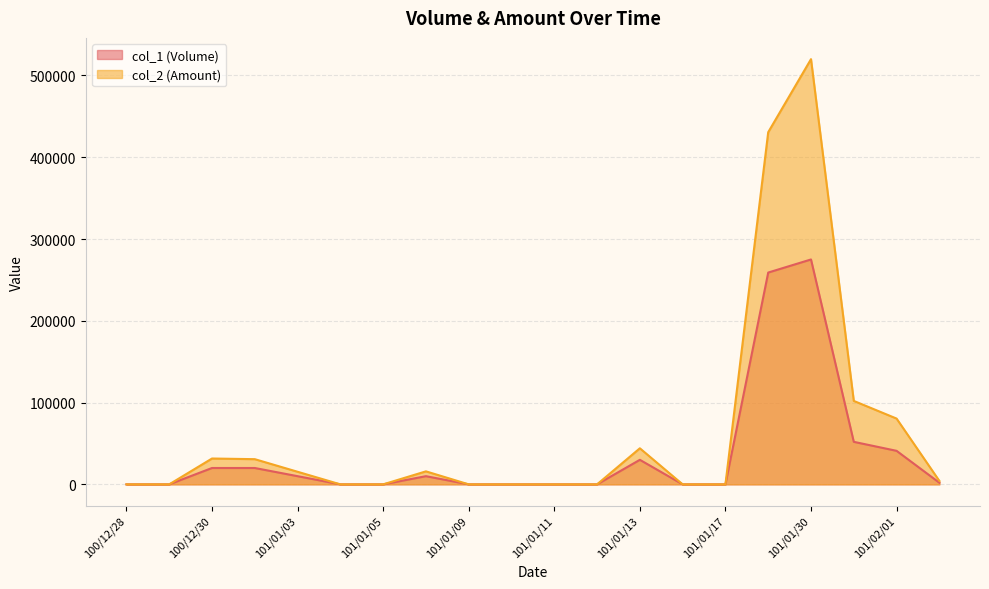

True or false: col_2 (Amount) and col_1 (Volume) cross at least once.

False